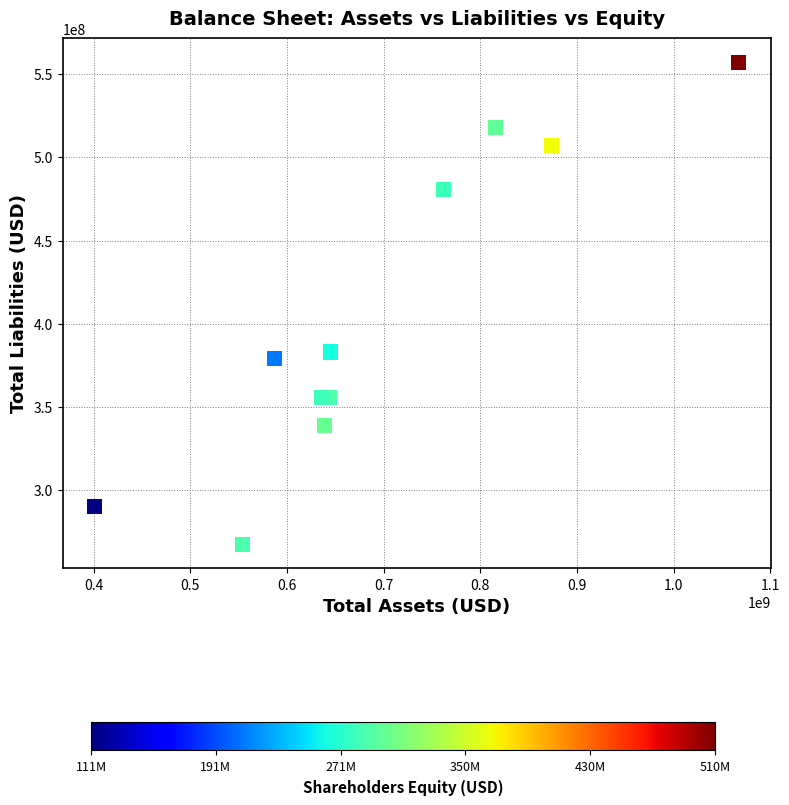

What is the range of X values (max minus min)?

665655000